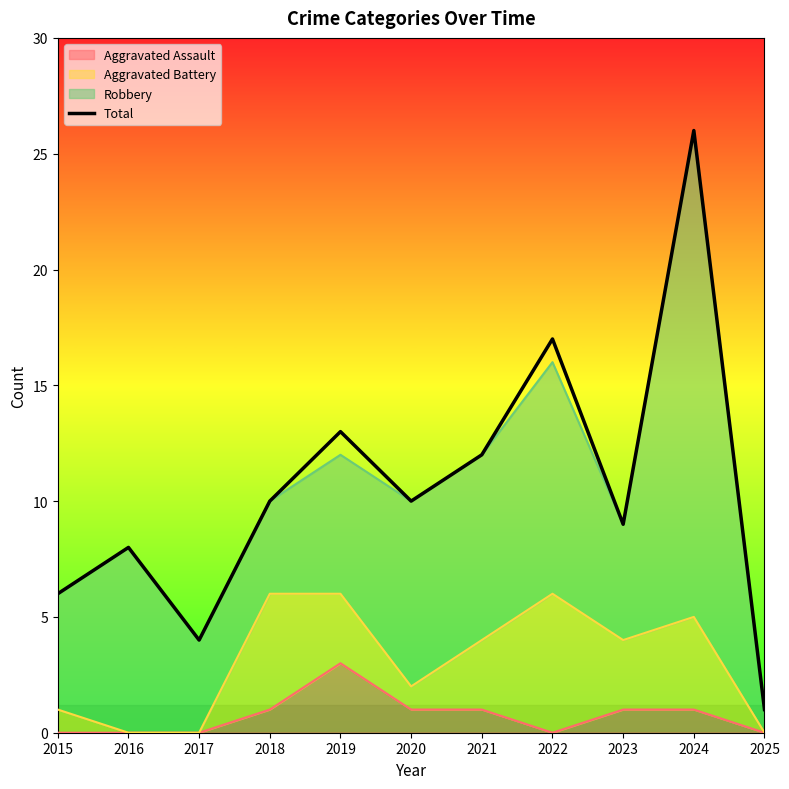

What is the greatest value displayed?

26